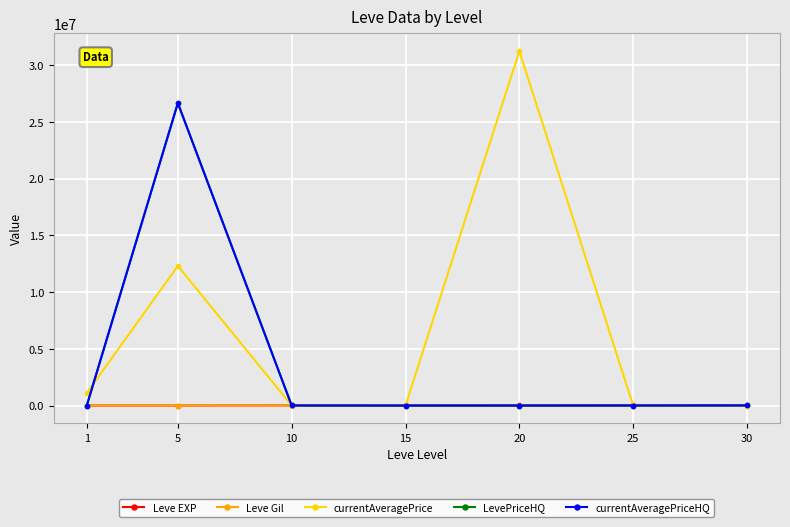

Is this an area chart (filled region under the line)?

No